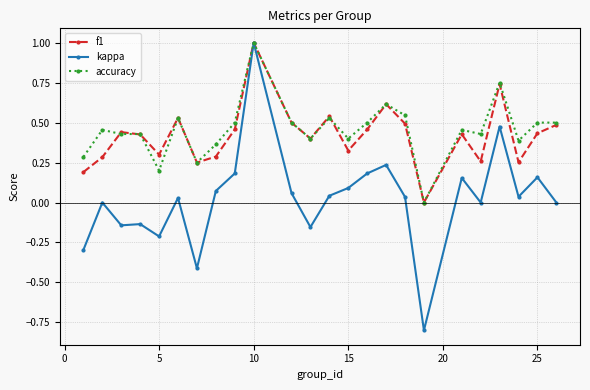

What is the highest value of the kappa series?

1.0